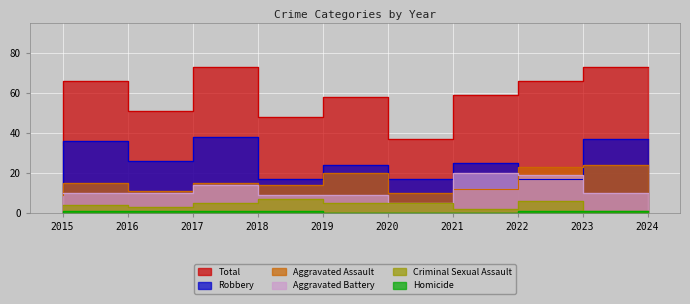

True or false: Criminal Sexual Assault has a value of 5 at 2017.

False